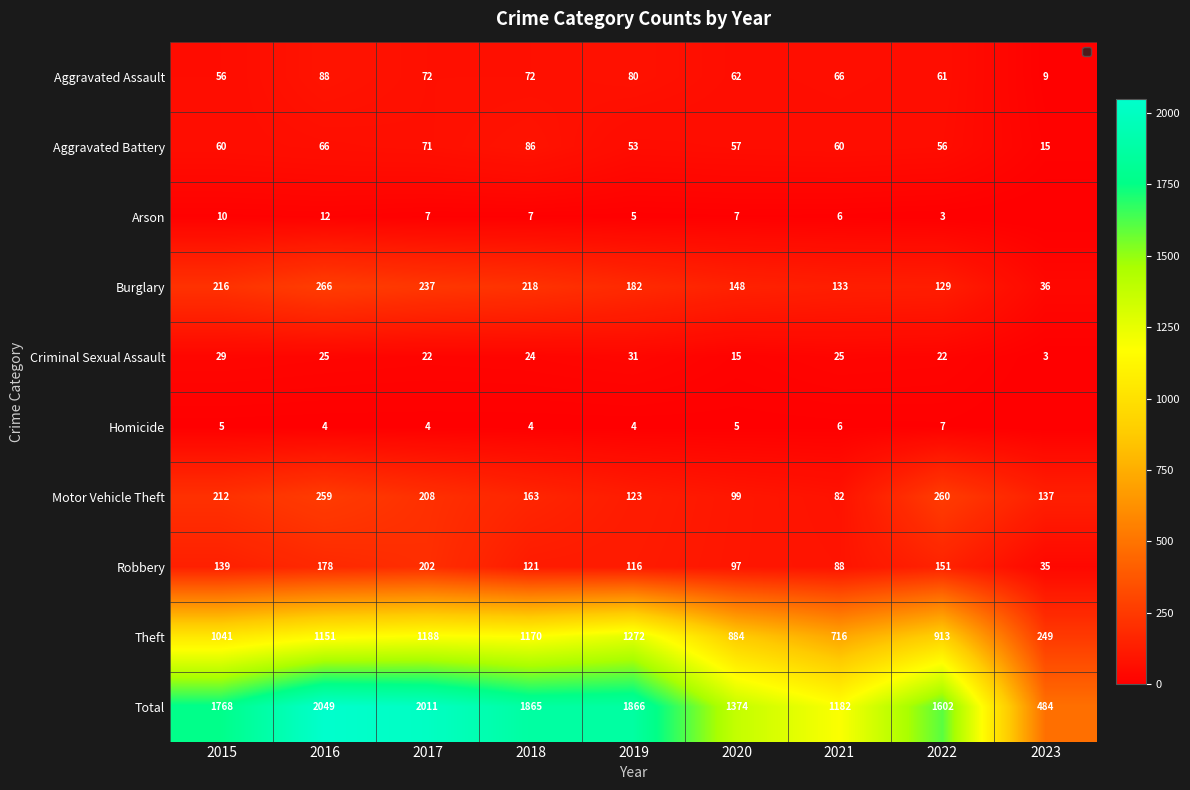

What is the greatest value displayed?

2049